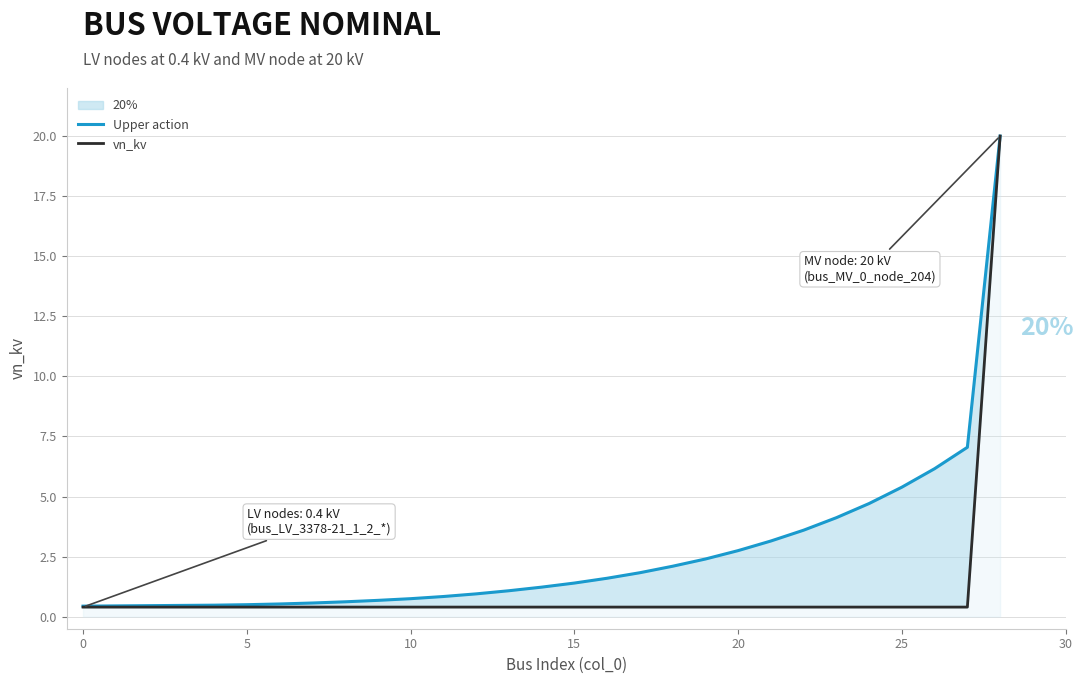

Is it true that Upper action equals 2.8 at 20?

True